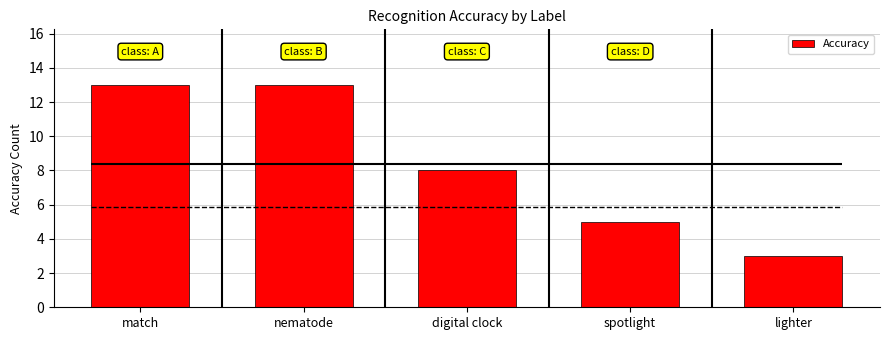

Are the bars grouped side by side (vs. stacked)?

No